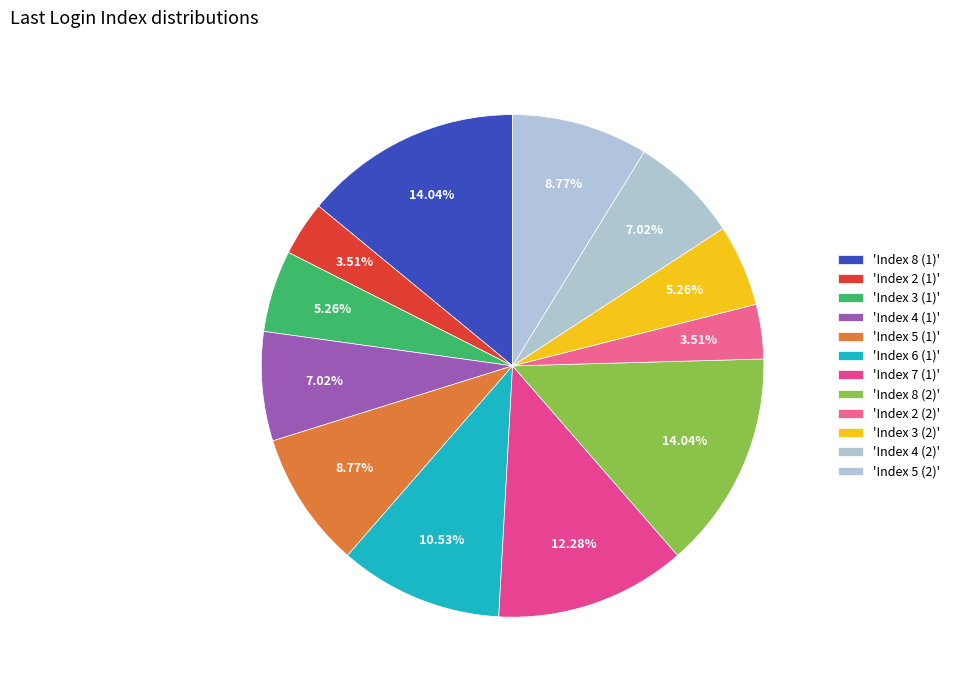

To the nearest percent, what is the difference between the largest and smallest slice percentages?

11%